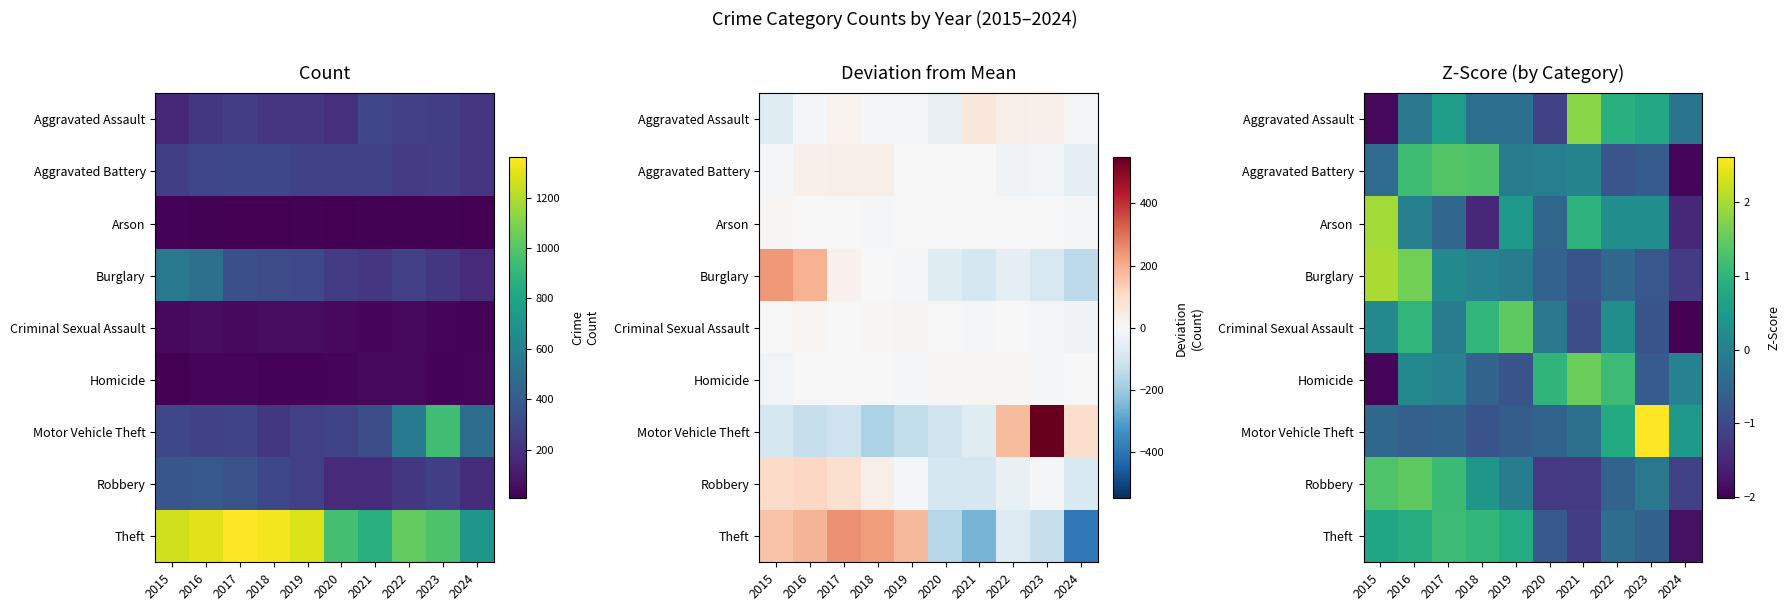

At 2019, list the series in order from smallest to largest.

Homicide, Motor Vehicle Theft, Aggravated Assault, Robbery, Aggravated Battery, Burglary, Arson, Theft, Criminal Sexual Assault